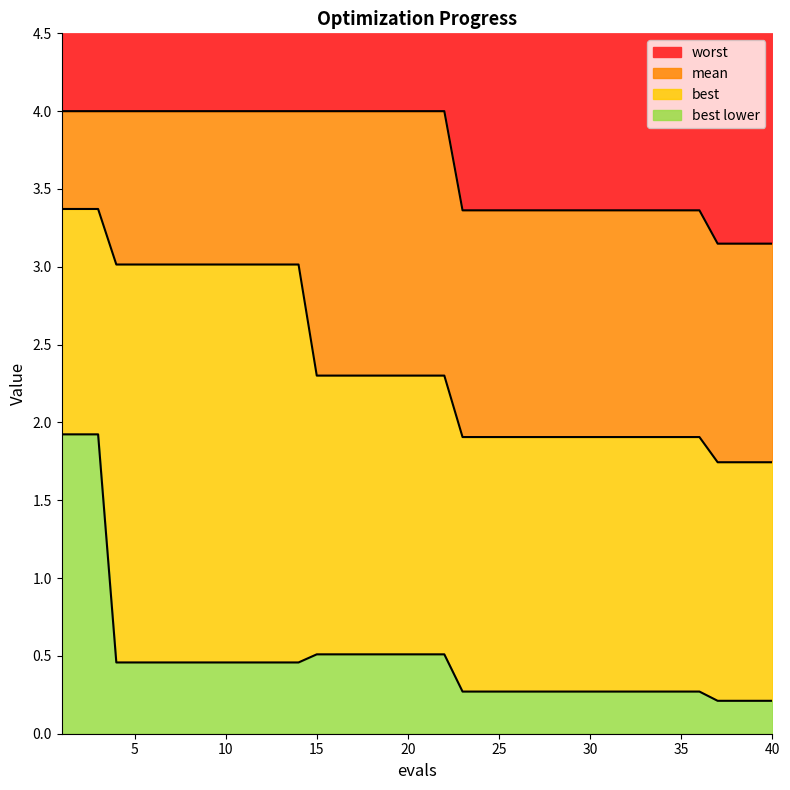

Reading left to right, extract all data points from this chart.

mean: 3.4	3.4	3.4	3.0	3.0	3.0	3.0	3.0	3.0	3.0	3.0	3.0	3.0	3.0	2.3	2.3	2.3	2.3	2.3	2.3	2.3	2.3	1.9	1.9	1.9	1.9	1.9	1.9	1.9	1.9	1.9	1.9	1.9	1.9	1.9	1.9	1.7	1.7	1.7	1.7
best: 1.9	1.9	1.9	0.5	0.5	0.5	0.5	0.5	0.5	0.5	0.5	0.5	0.5	0.5	0.5	0.5	0.5	0.5	0.5	0.5	0.5	0.5	0.3	0.3	0.3	0.3	0.3	0.3	0.3	0.3	0.3	0.3	0.3	0.3	0.3	0.3	0.2	0.2	0.2	0.2
worst: 4.0	4.0	4.0	4.0	4.0	4.0	4.0	4.0	4.0	4.0	4.0	4.0	4.0	4.0	4.0	4.0	4.0	4.0	4.0	4.0	4.0	4.0	3.4	3.4	3.4	3.4	3.4	3.4	3.4	3.4	3.4	3.4	3.4	3.4	3.4	3.4	3.1	3.1	3.1	3.1